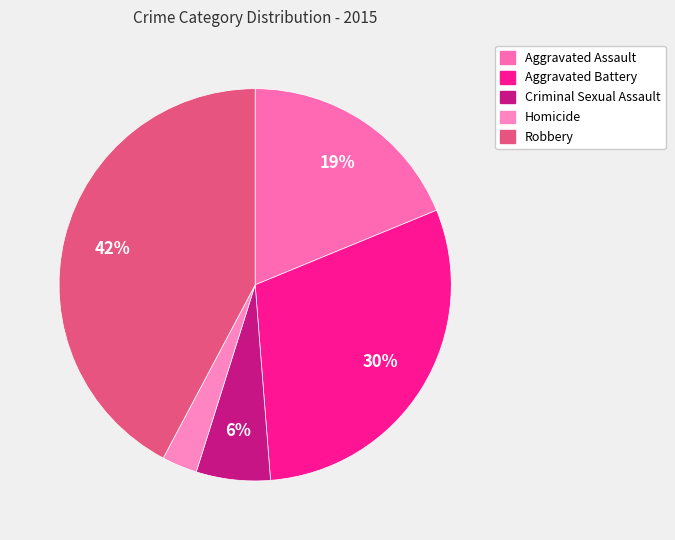

To the nearest percent, what is the difference between the largest and smallest slice percentages?

39%